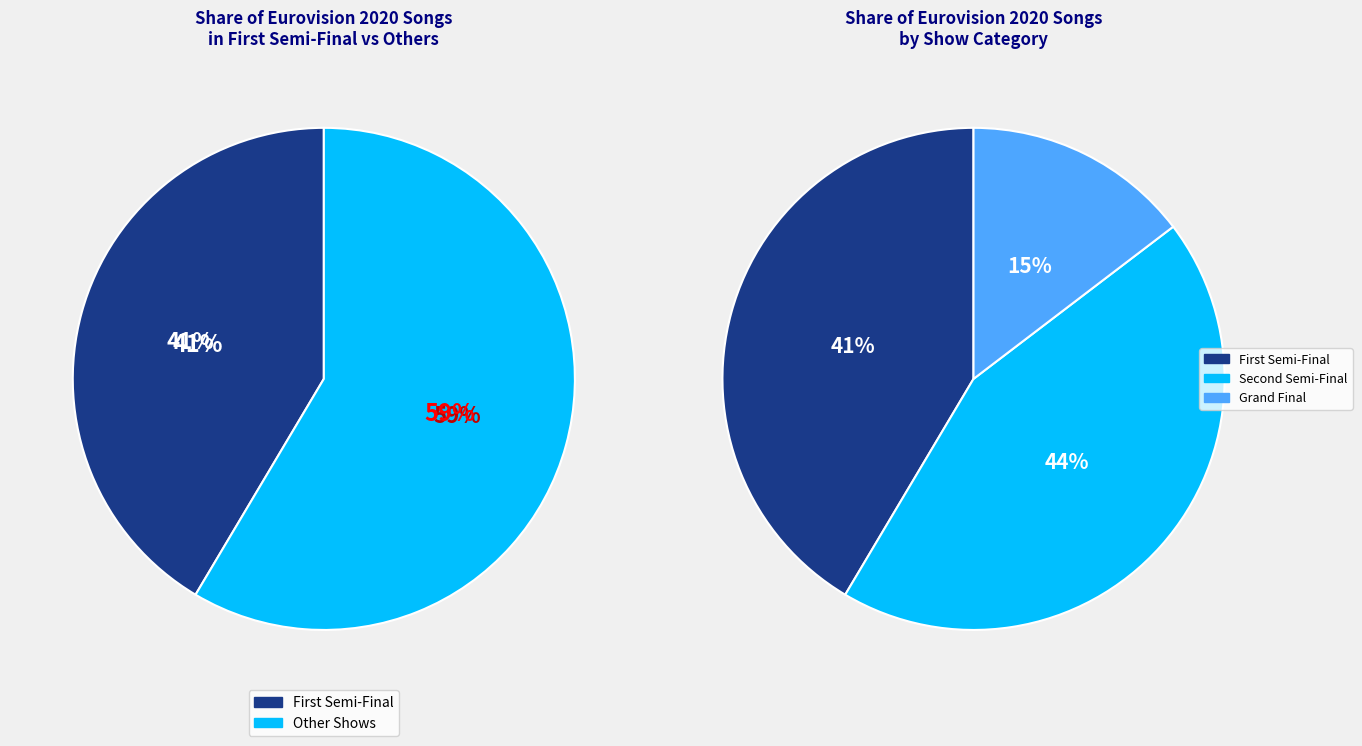

Count the number of slices in the pie.

3